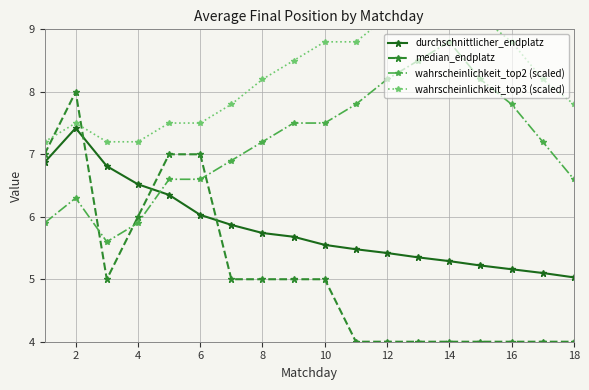

What is the maximum value for wahrscheinlichkeit_top2 (scaled)?

8.8